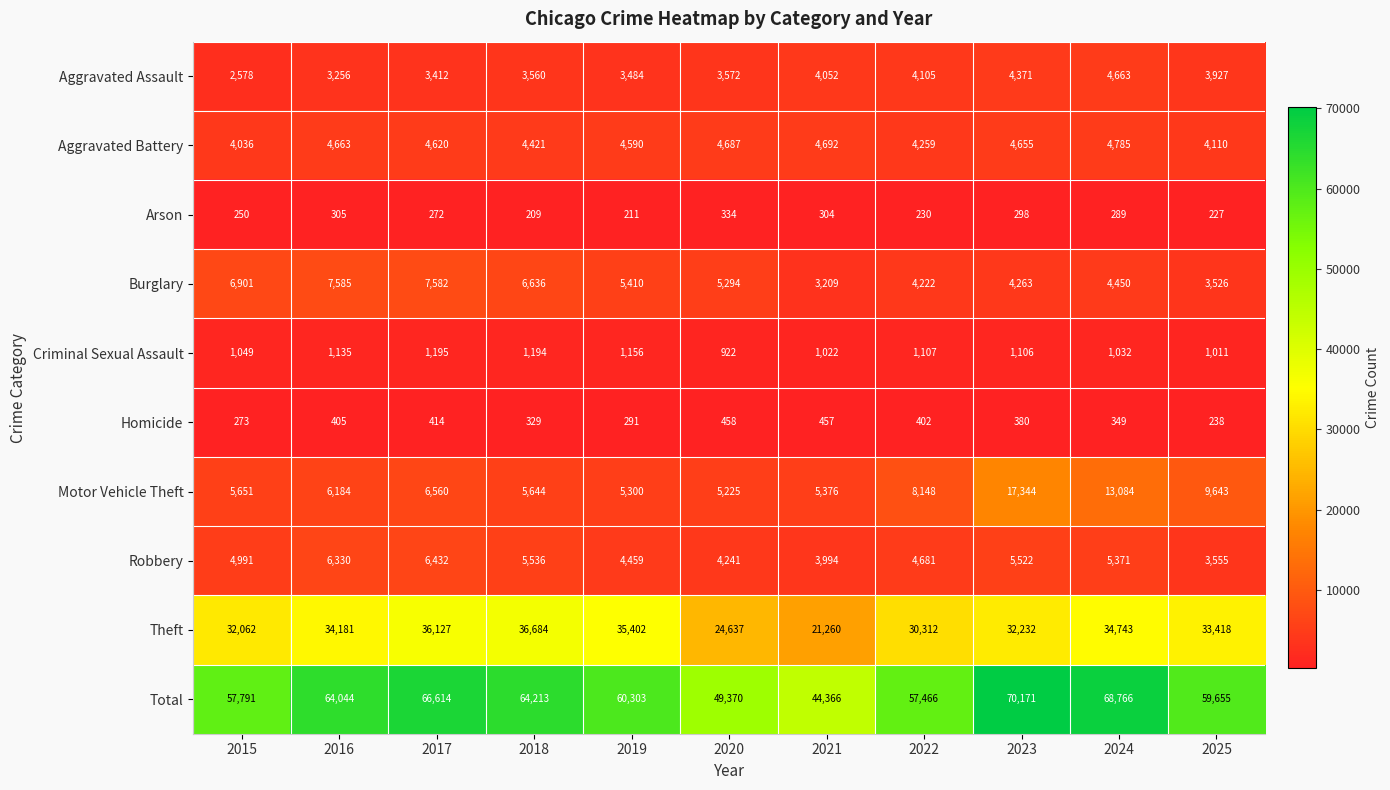

What is the difference between the Motor Vehicle Theft values at 2023 and 2015?

11693